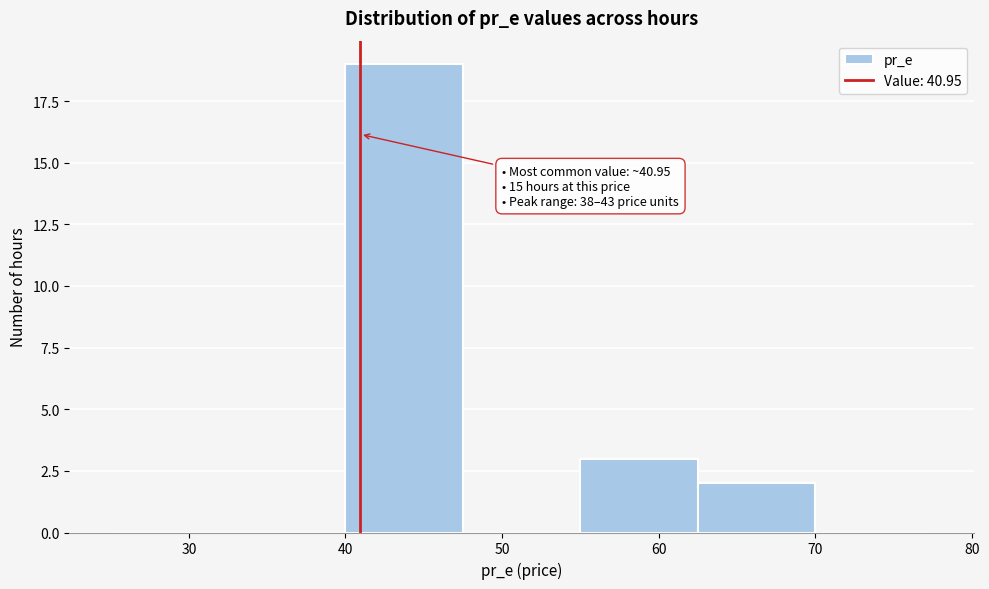

Over which range of the x-axis is the bar tallest?

40.0 to 47.5